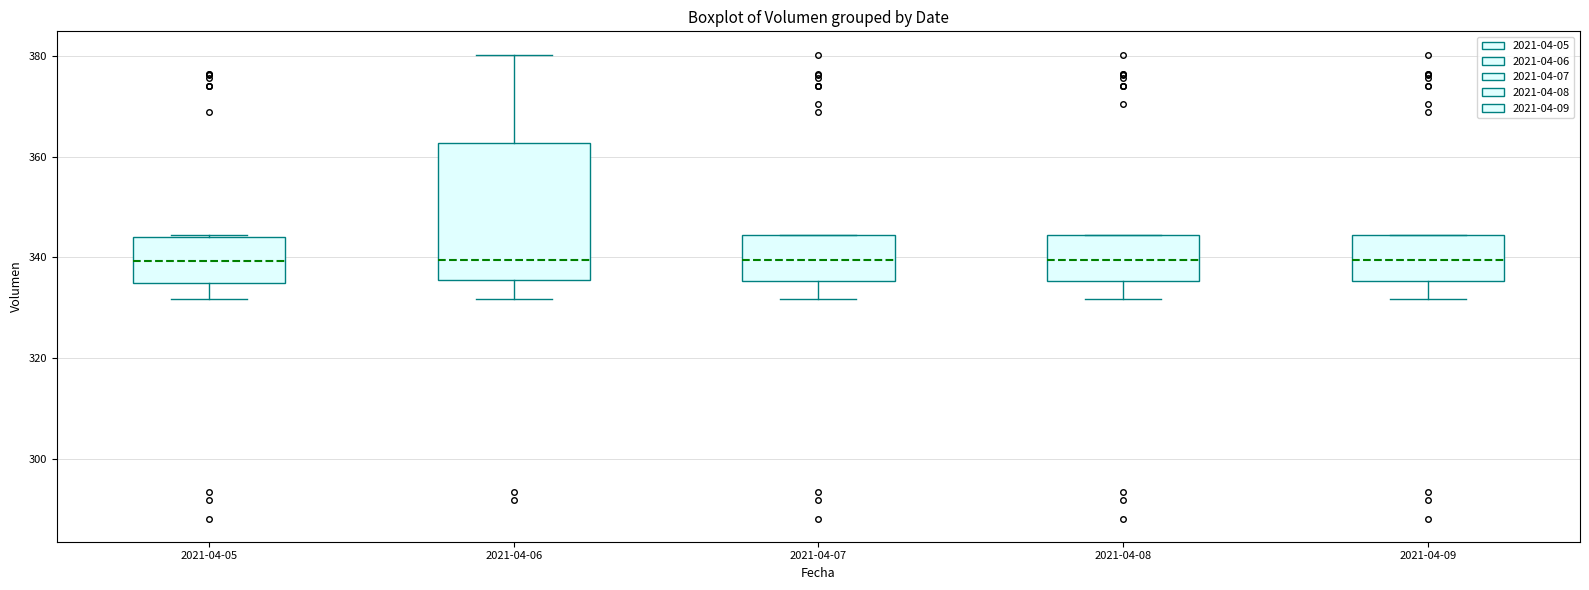

Where does the lower whisker of the box for 2021-04-09 end on the y-axis? The values are not printed on the chart, so give them approximately, as read against the axis.

332